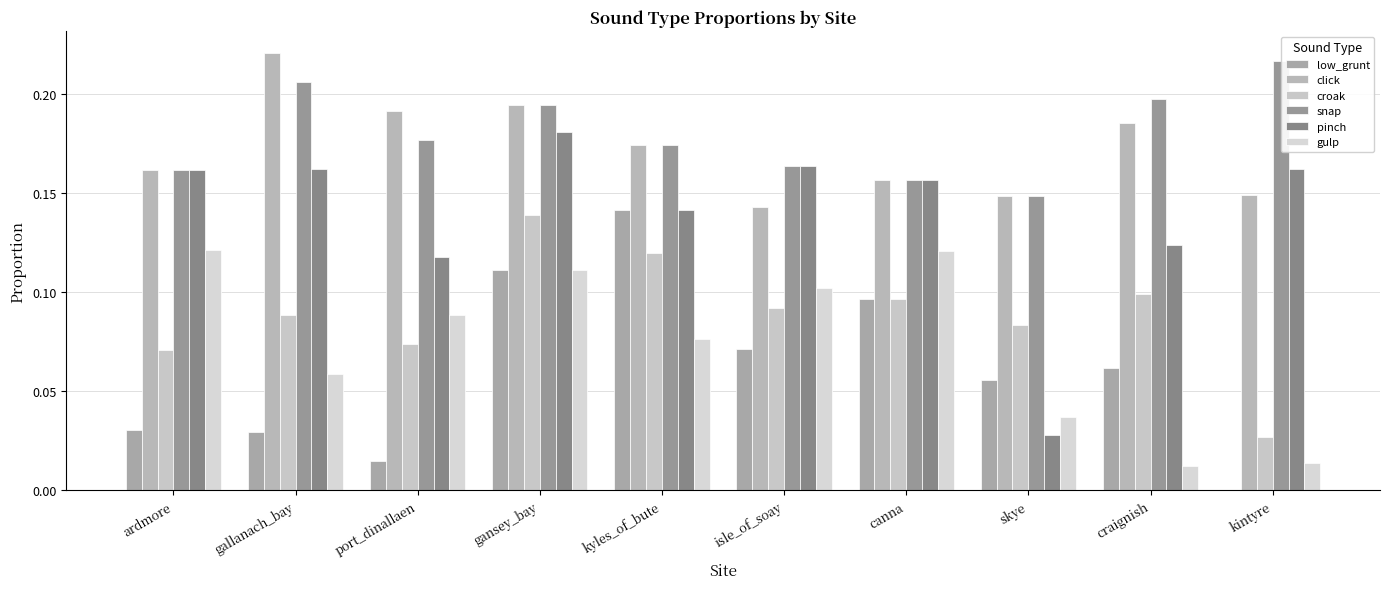

How many groups of bars are there?

10